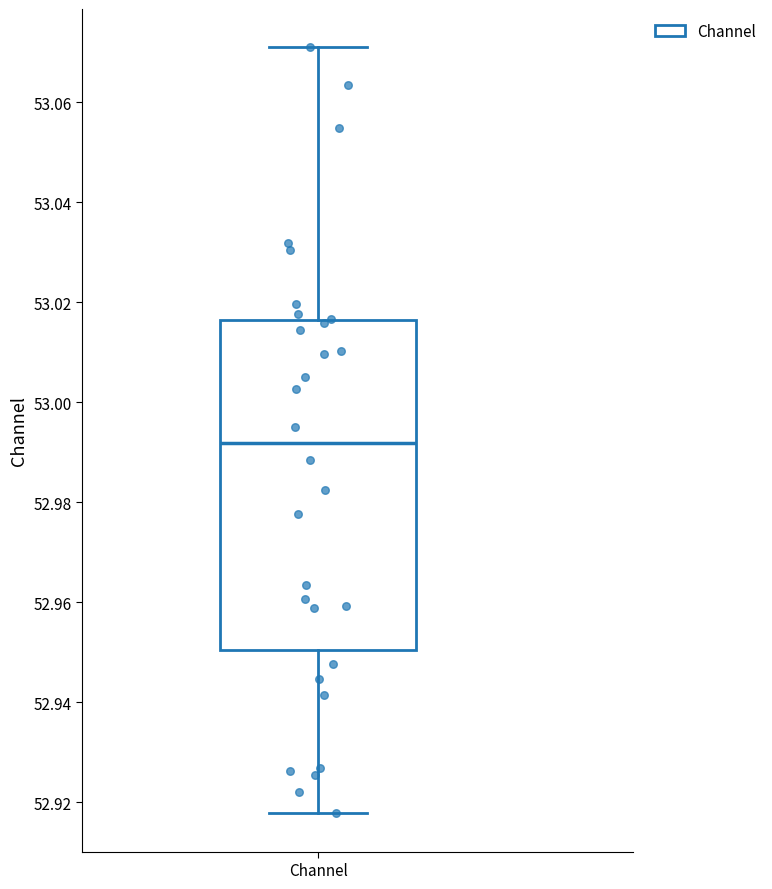

Where does the upper whisker of the box for Channel end on the y-axis? The values are not printed on the chart, so give them approximately, as read against the axis.

53.072